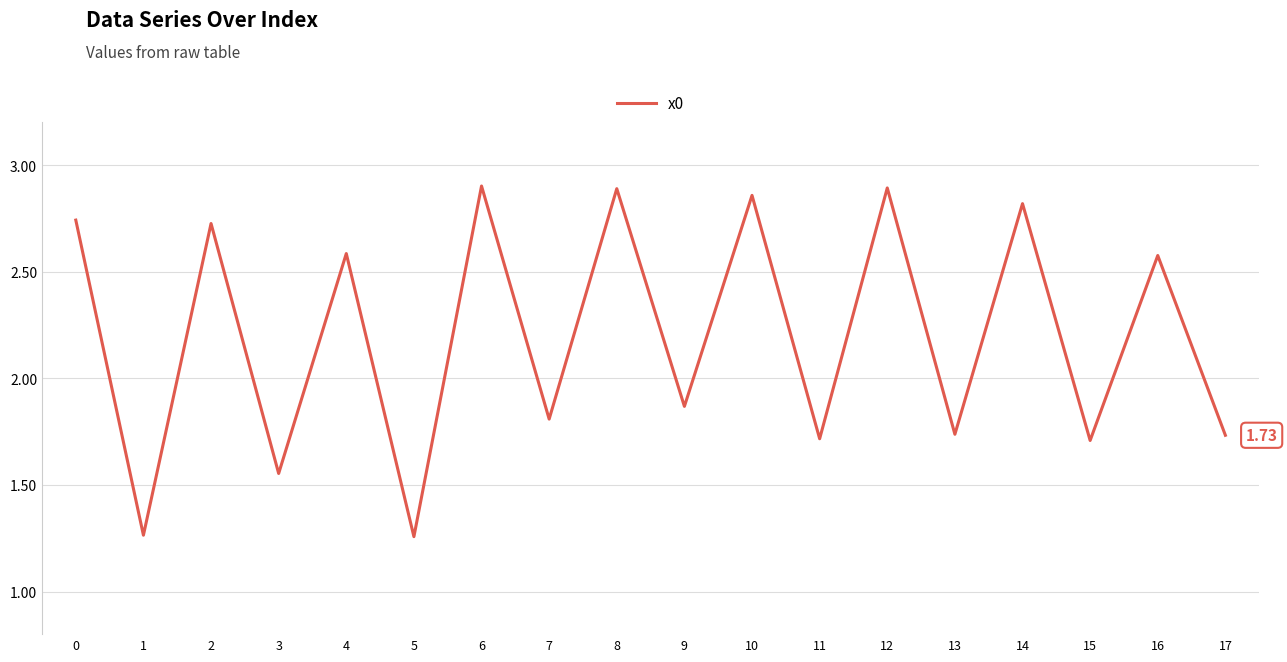

Is it true that the value at 12 is 4.0?

False